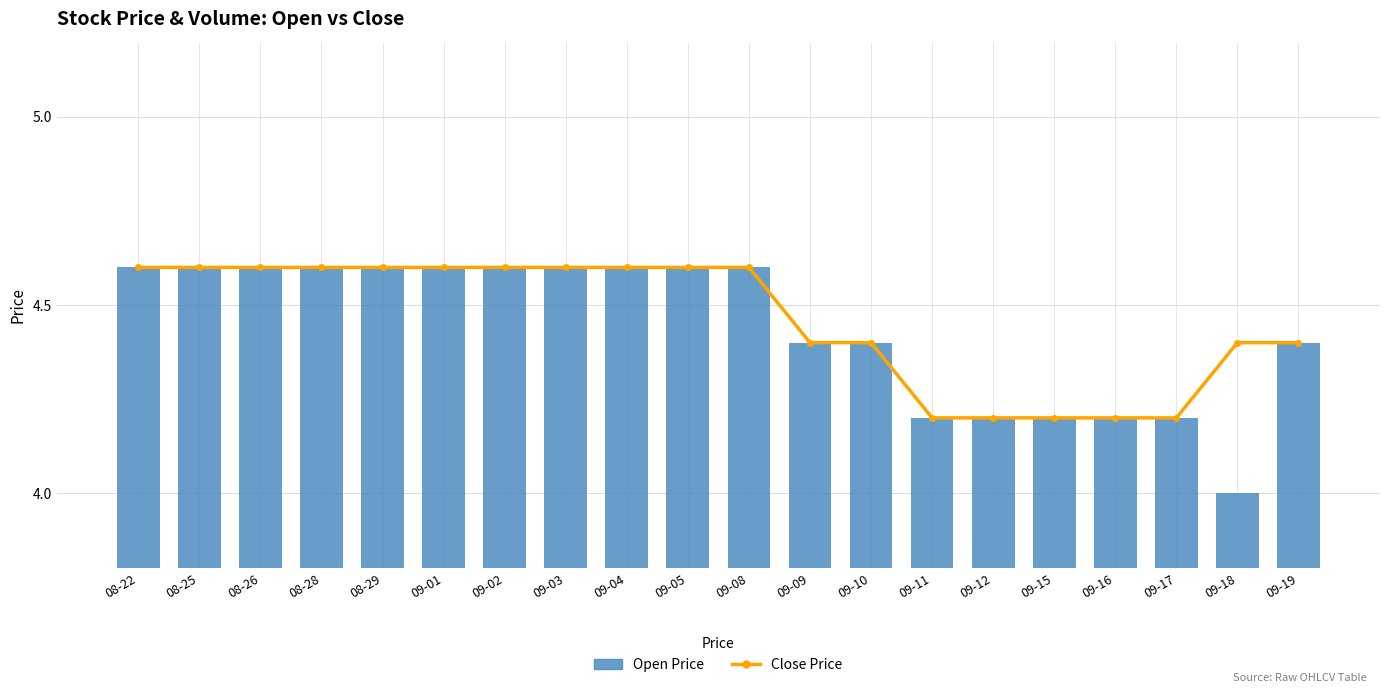

What is the sum of all Open Price values?

88.8